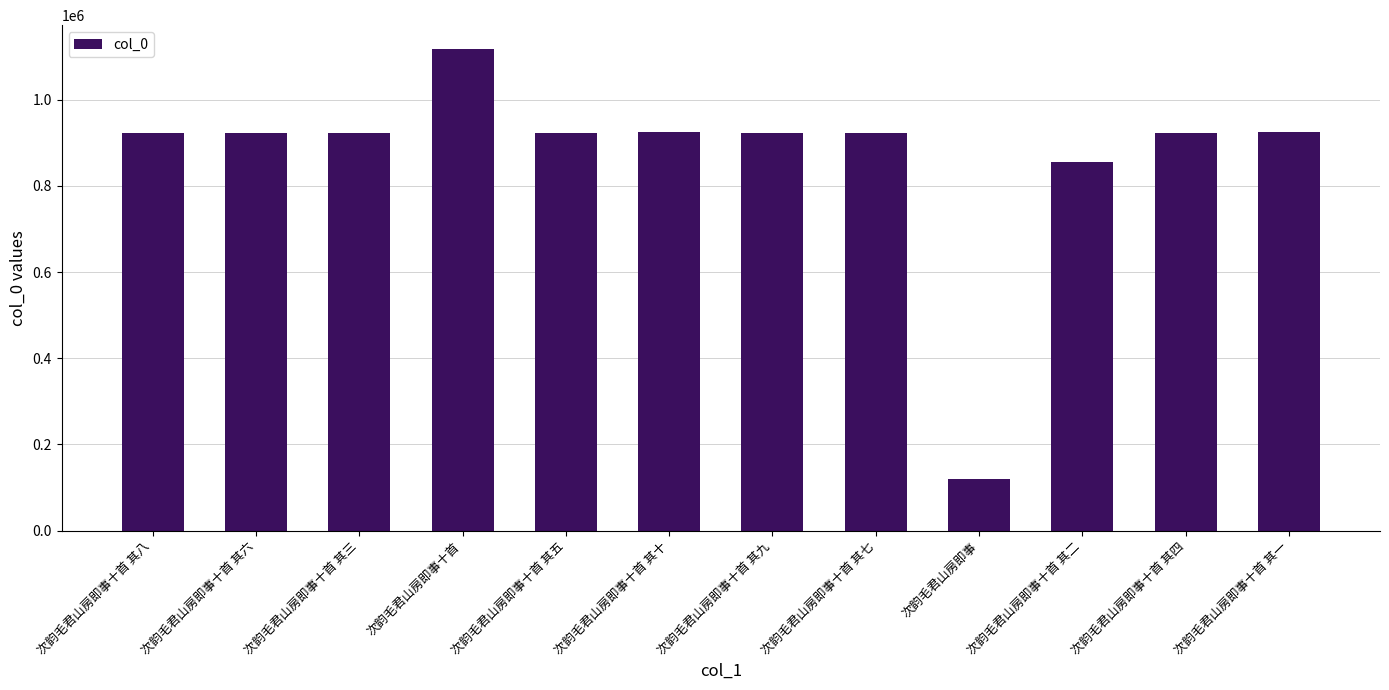

How many bars are there in total?

12